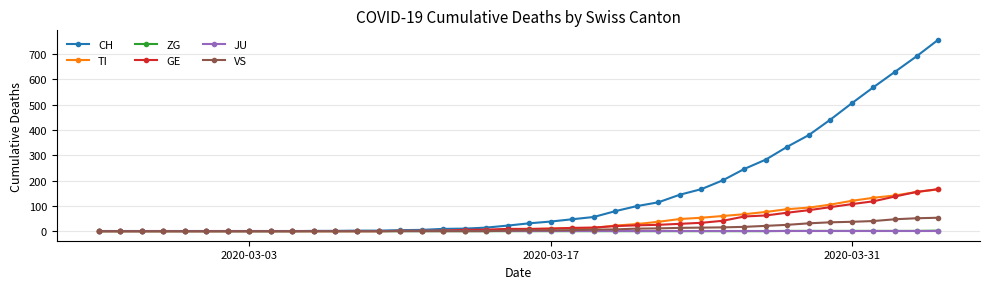

What is the maximum value shown in the chart?

756